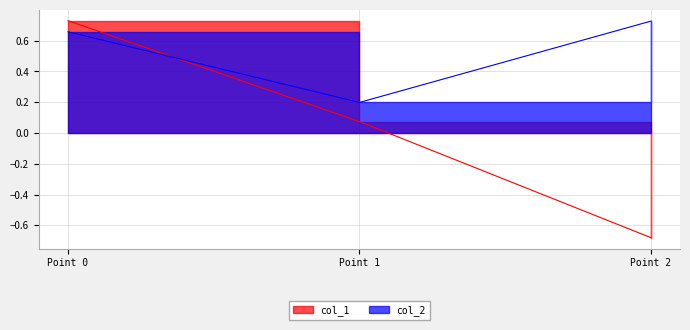

What is the difference between the col_2 values at Point 0 and Point 1?

0.5